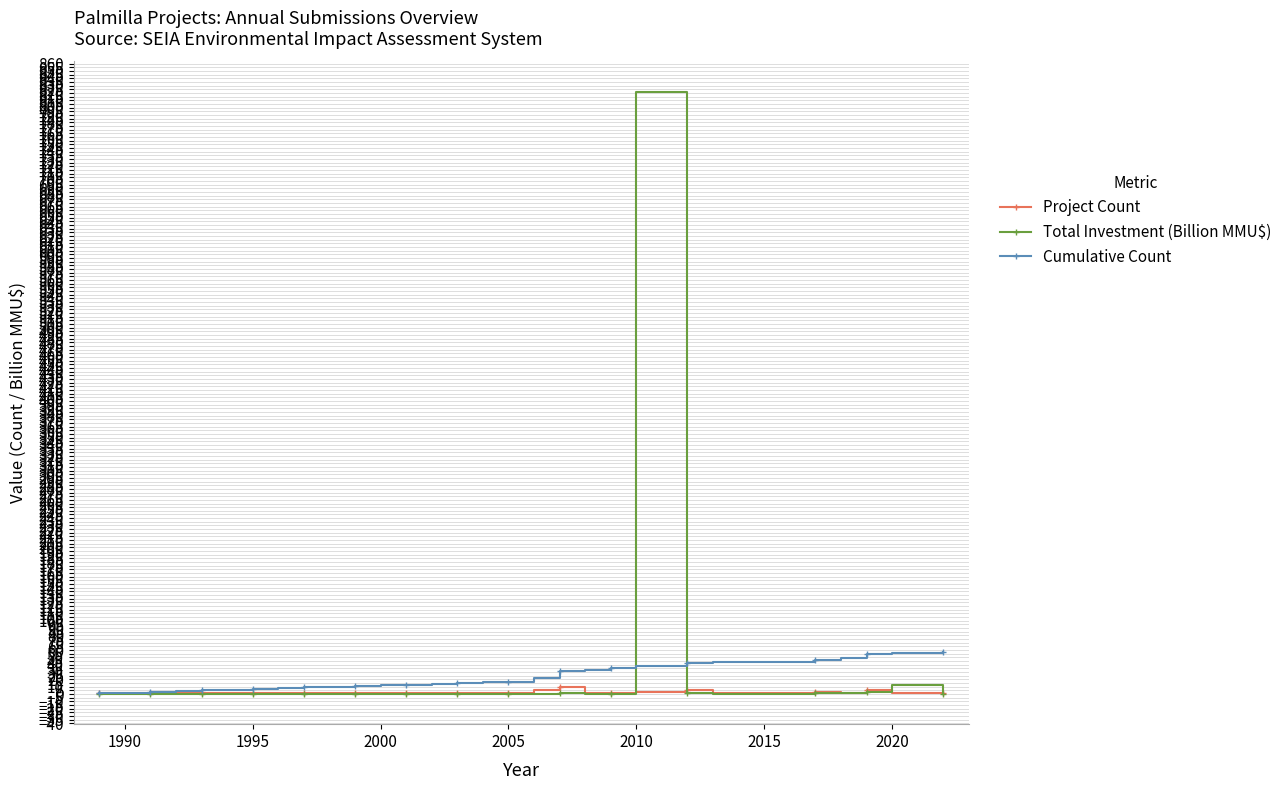

True or false: Project Count has more than 0 interior local peaks.

True